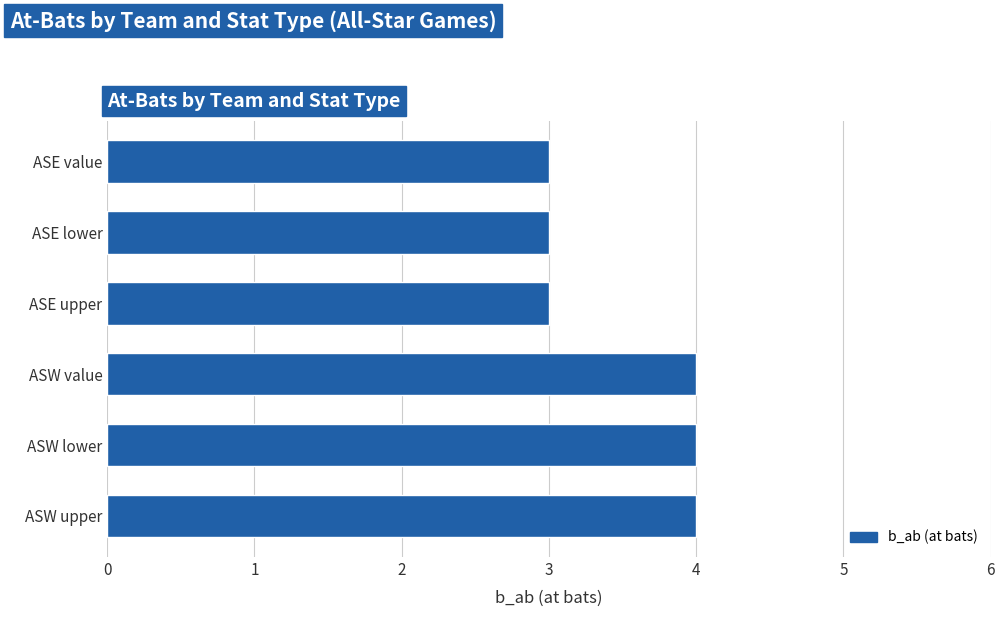

What is the difference between the maximum and minimum values?

1